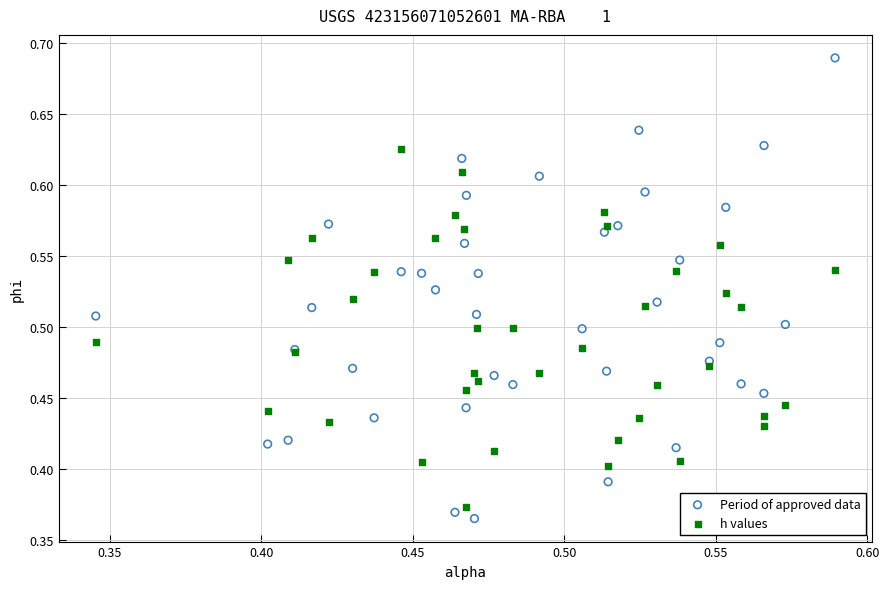

What are all the series names shown in the legend?

Period of approved data, h values